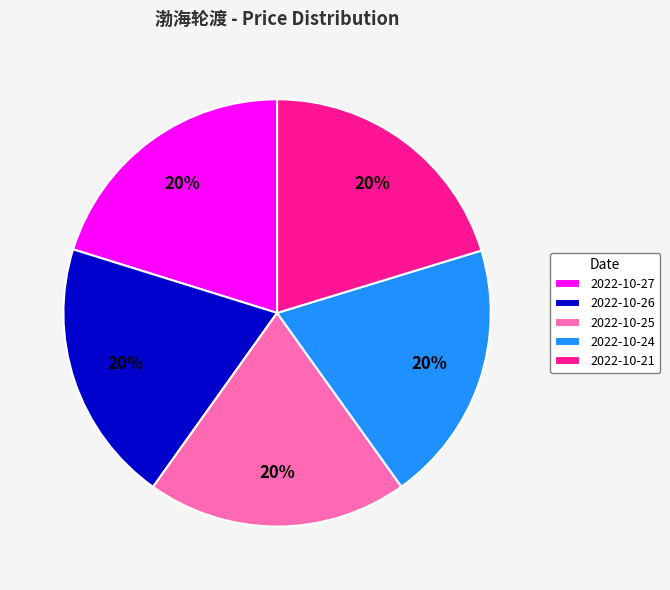

Count the number of slices in the pie.

5